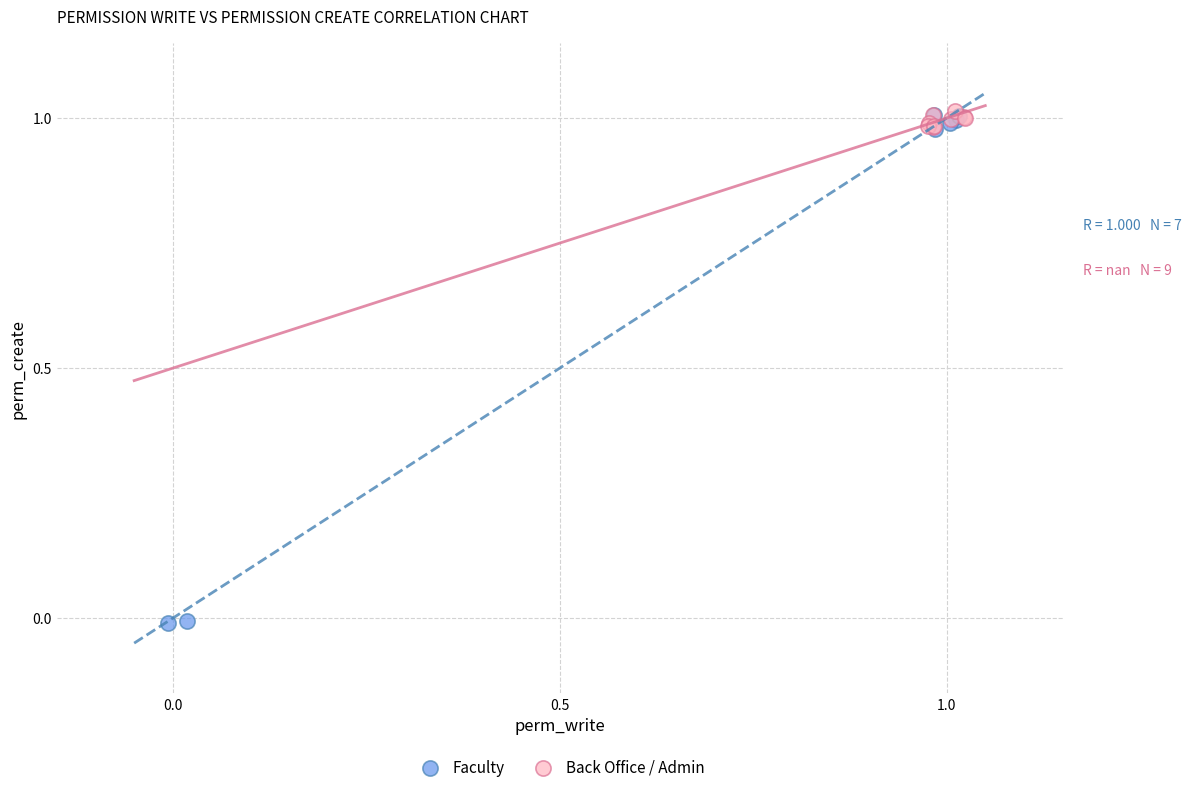

Which series has the widest spread of Y values?

Faculty